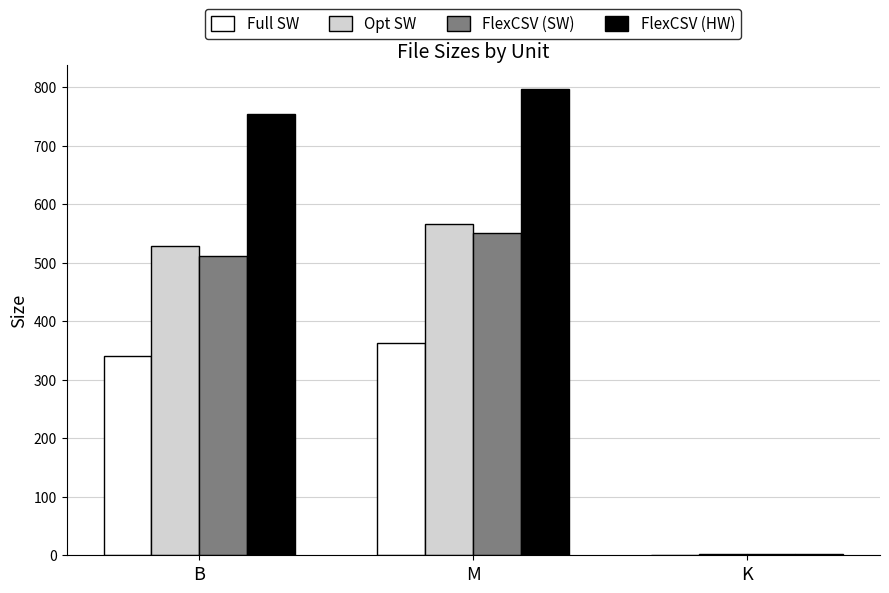

What is the spread (max minus min) of values at K?

1.0